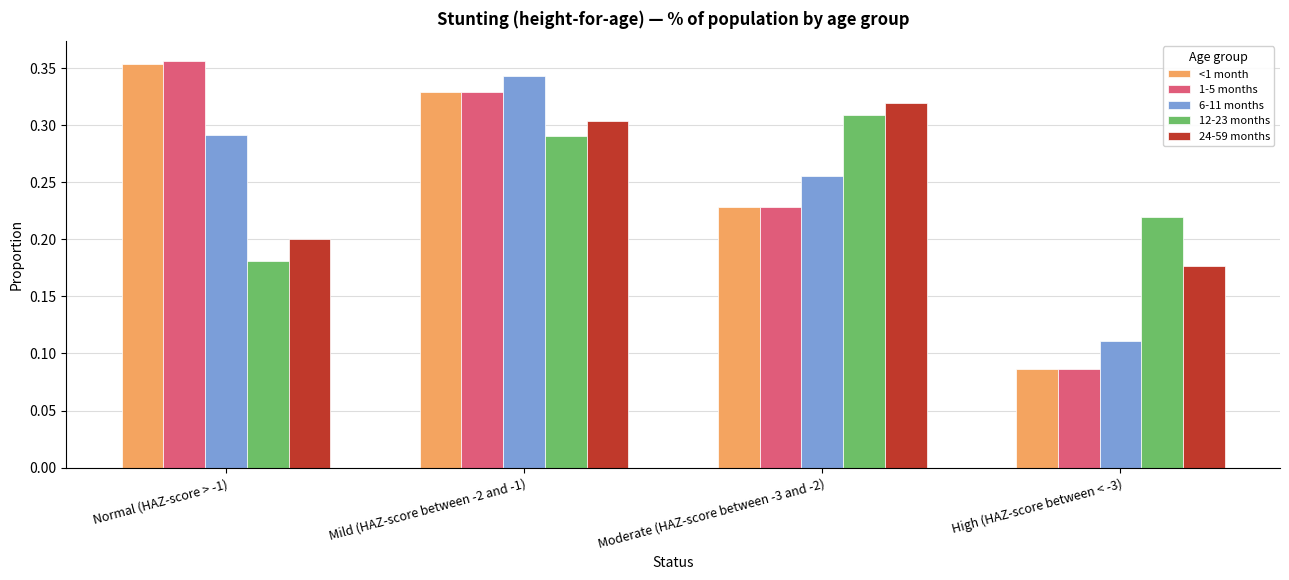

What is the label of the 2nd bar from the left?

Mild (HAZ-score between -2 and -1)